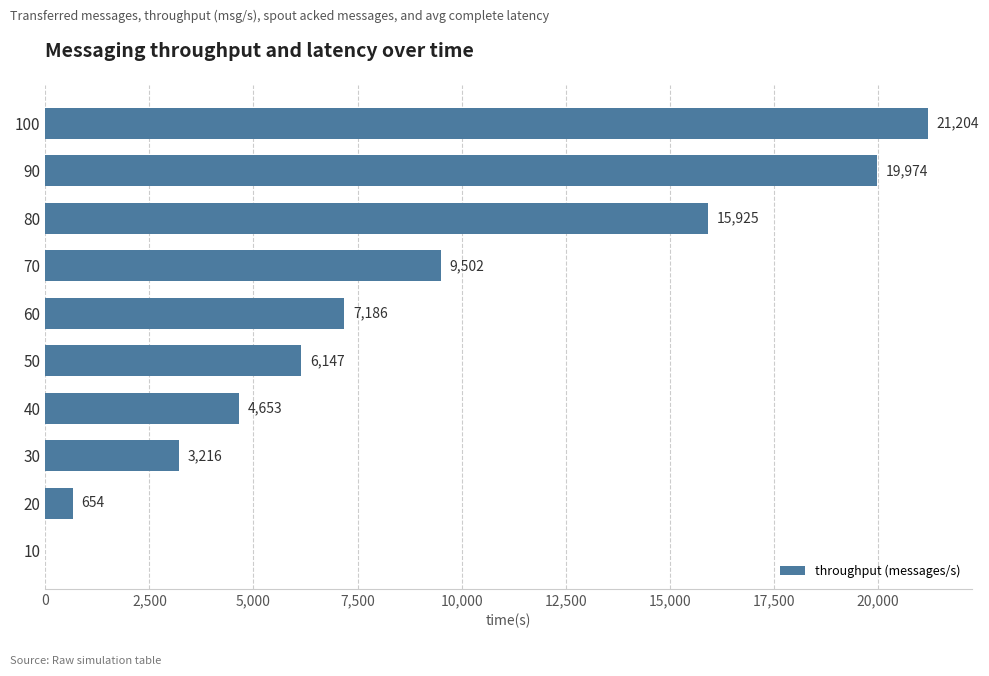

True or false: the data shows 15236 at 70.

False